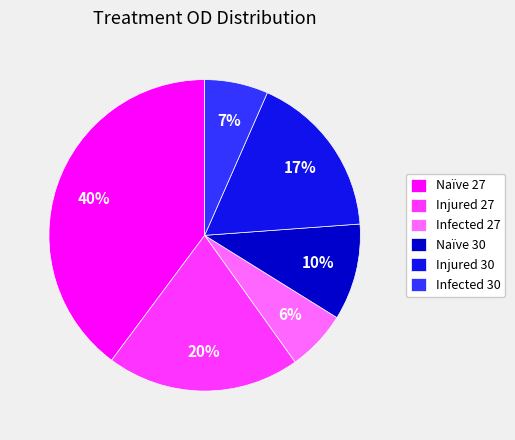

To the nearest percent, what percentage of the pie is Injured 30?

17%